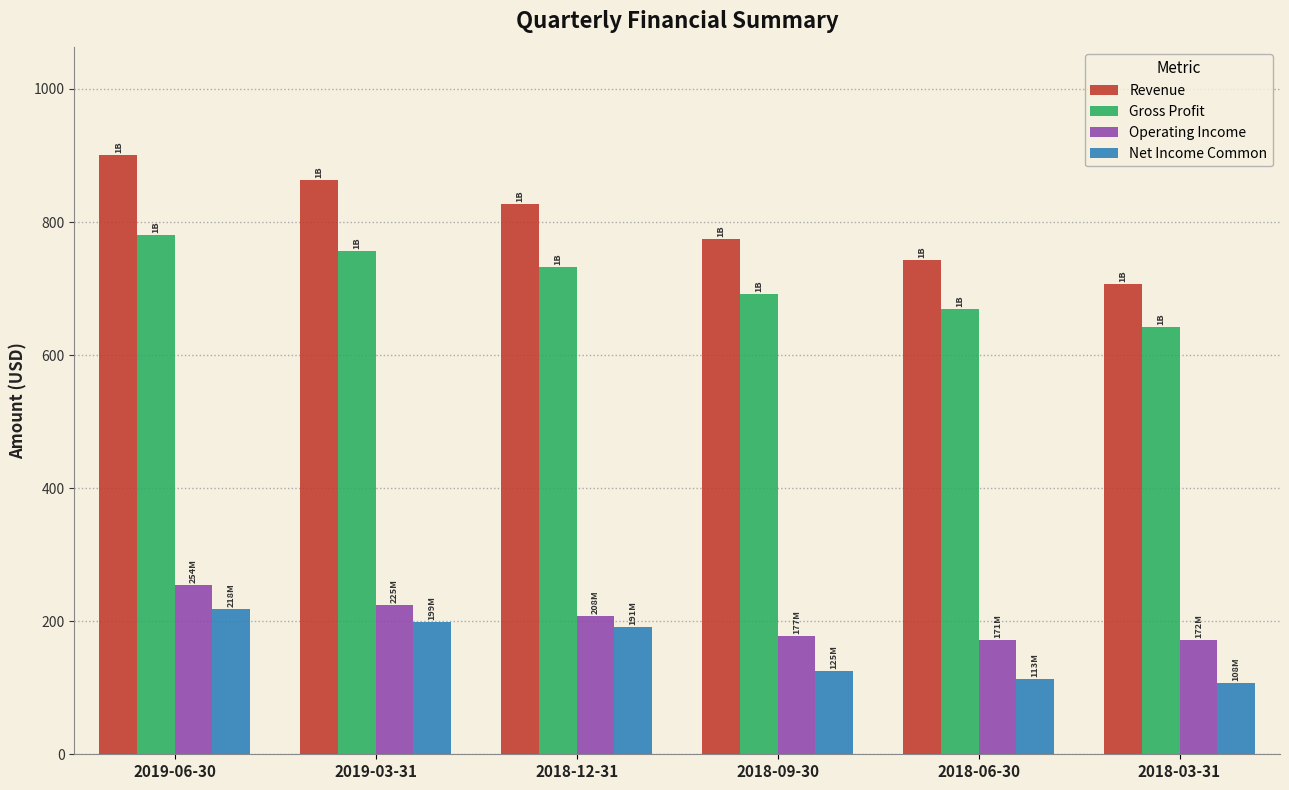

At which label is Operating Income closest to 212?

2018-12-31